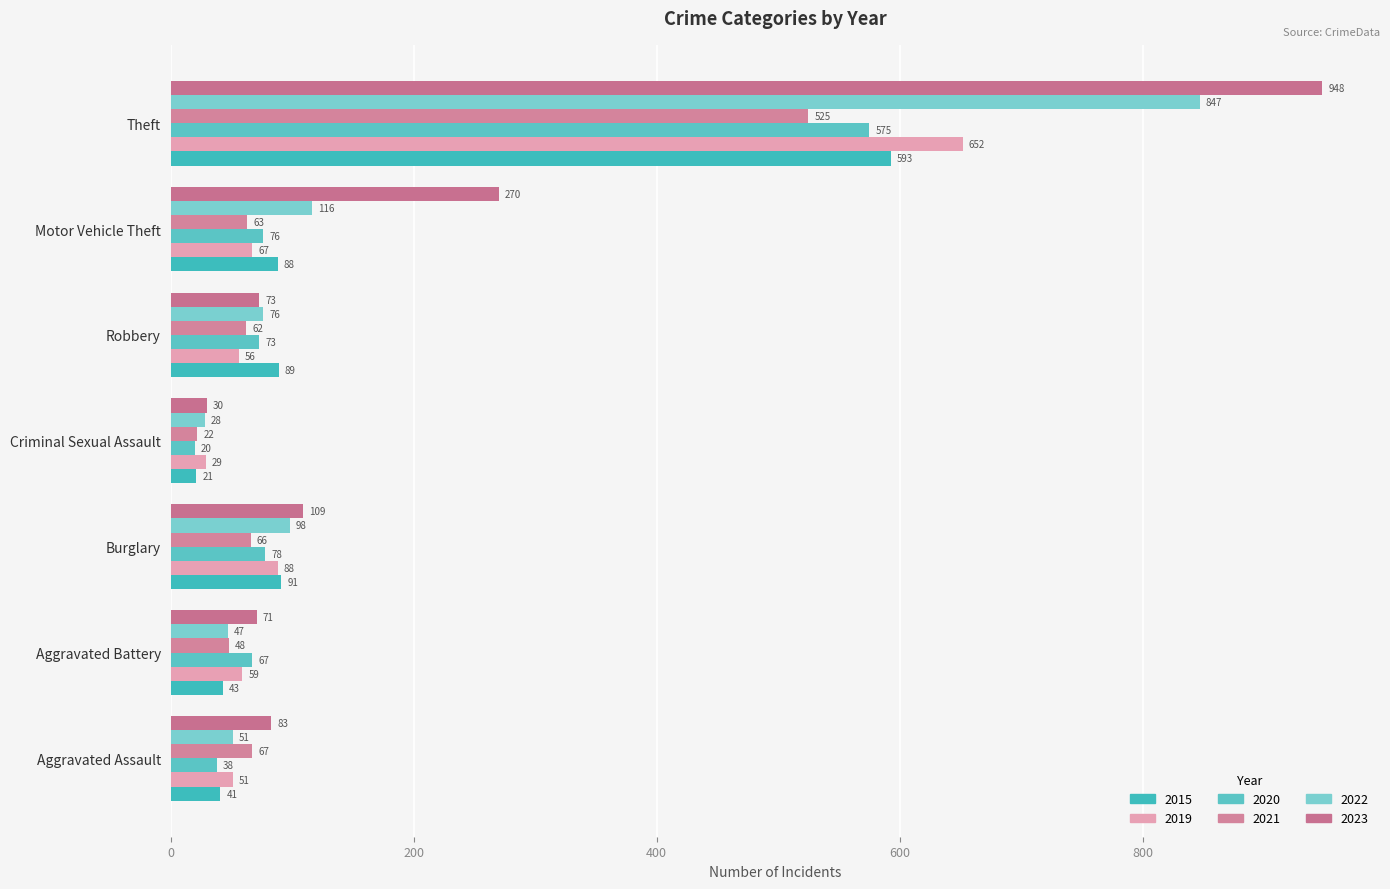

What is the label of the 5th bar from the left?

Robbery